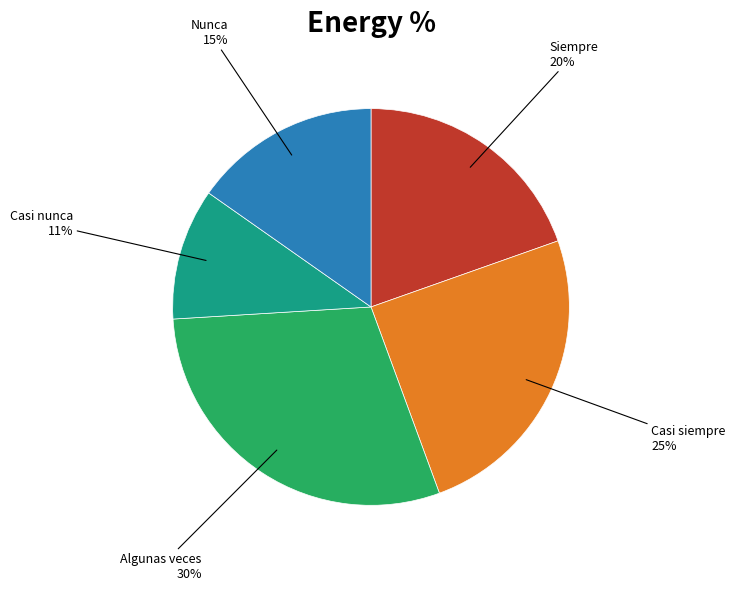

The Siempre slice represents 25% of the pie. True or false?

False